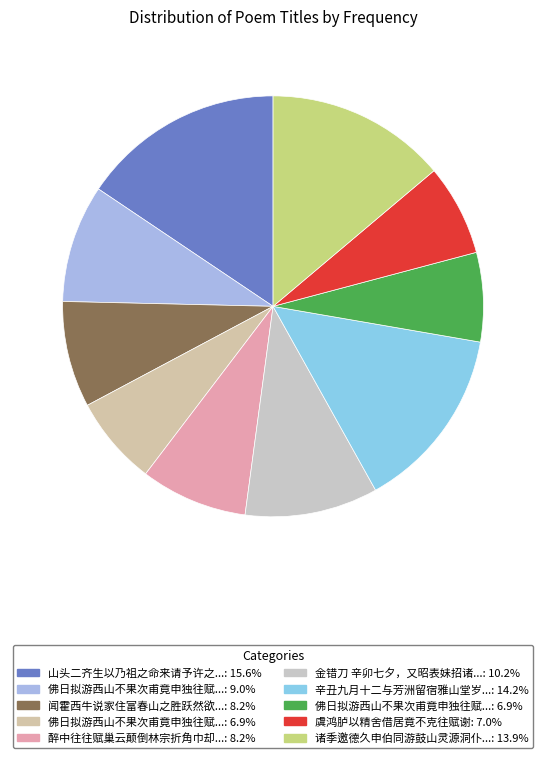

How many slices are in this pie chart?

10